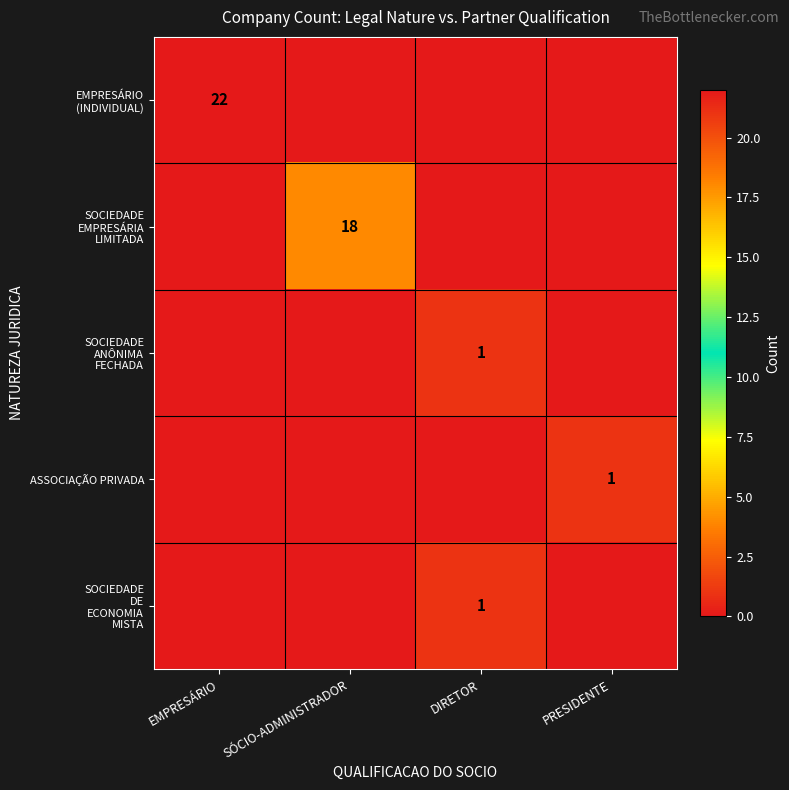

Is it true that SOCIEDADE DE ECONOMIA MISTA equals 0 at PRESIDENTE?

True